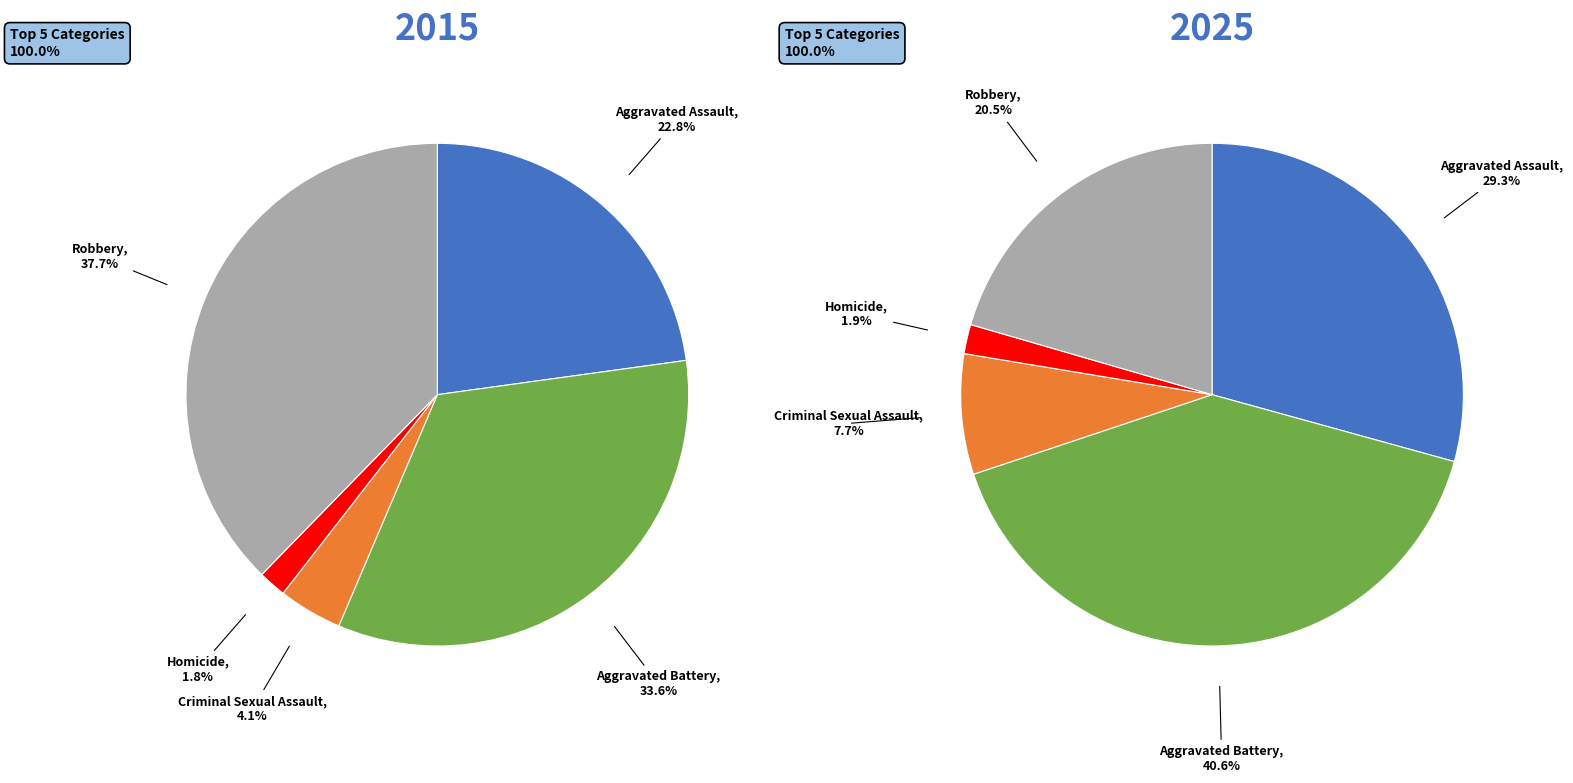

How many segments does this pie chart have?

5